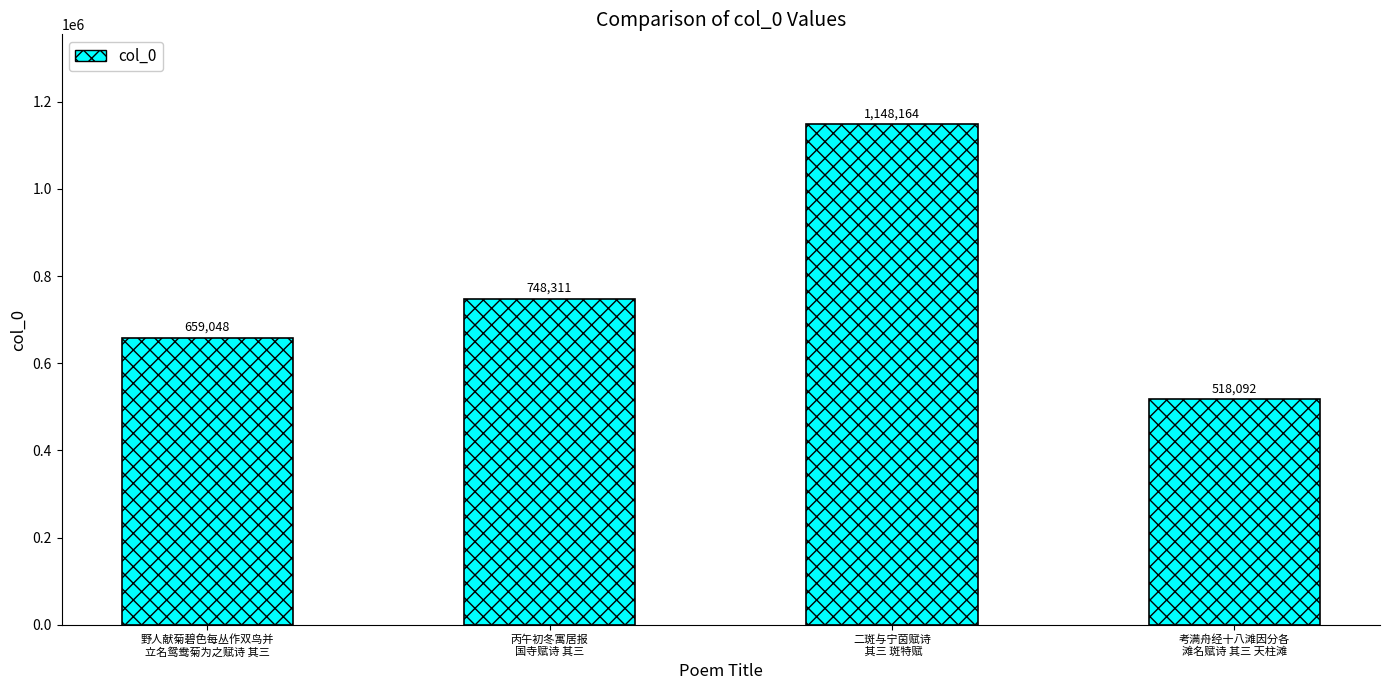

Reading left to right, extract all data points from this chart.

659048	748311	1148164	518092